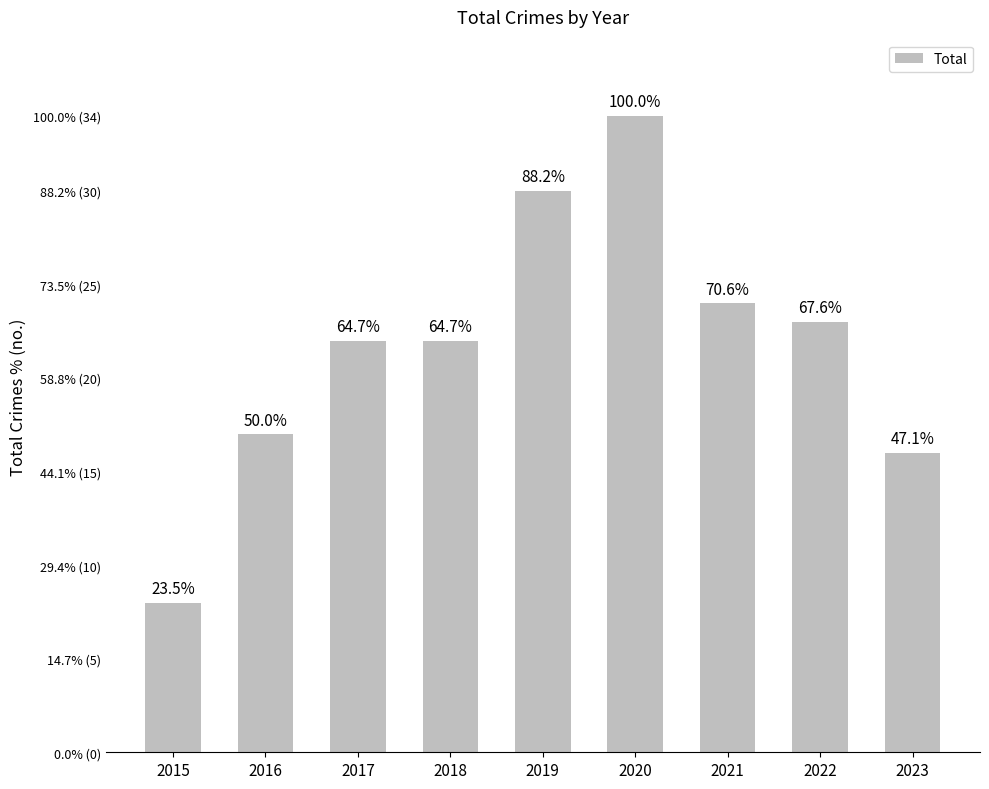

Does the chart contain any negative values?

No